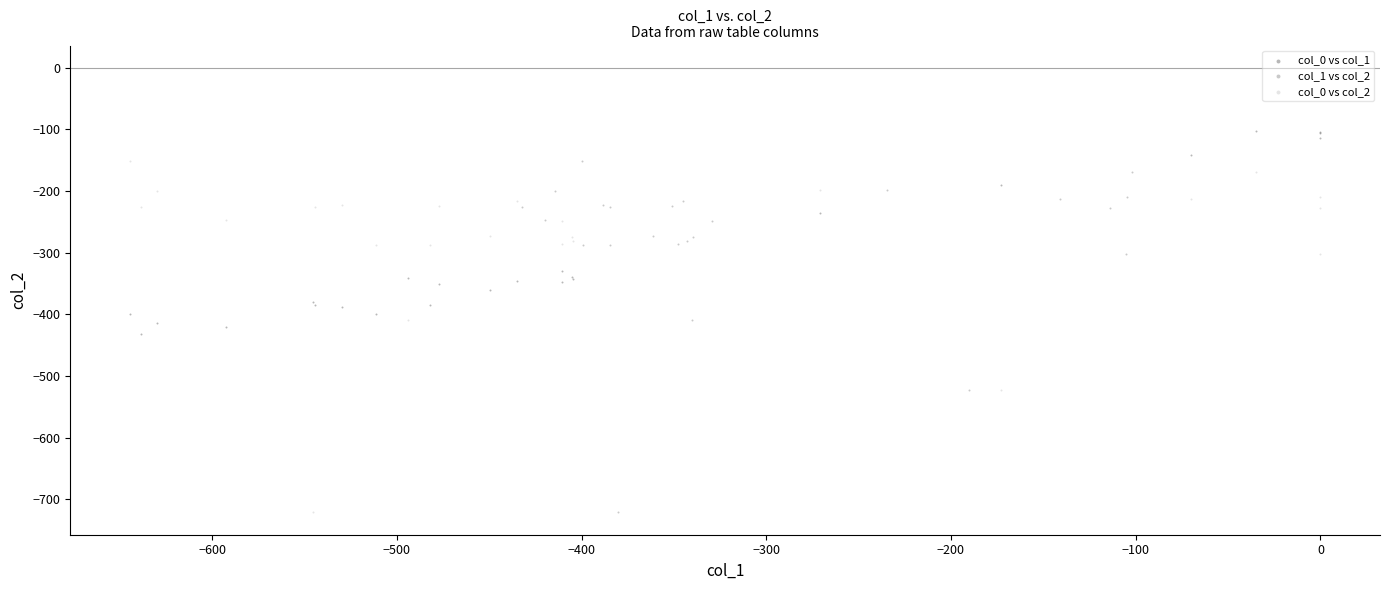

Which series contains the highest Y value?

col_0 vs col_1